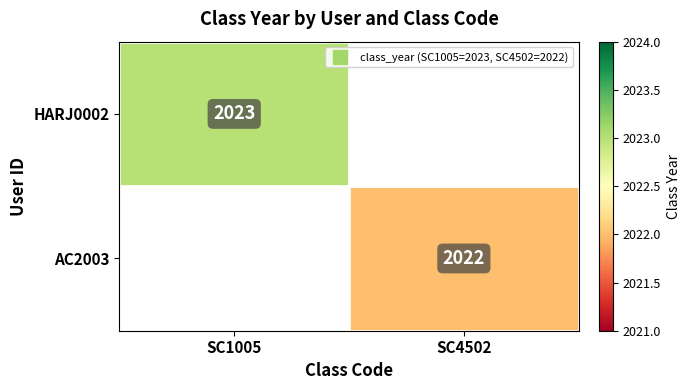

Which category has the highest value in the HARJ0002 series?

SC1005